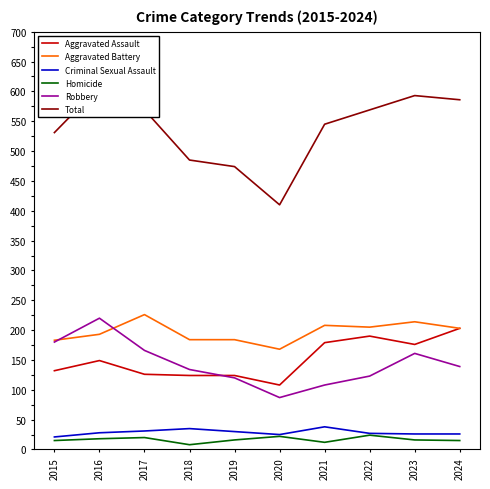

What is the maximum value for Homicide?

24